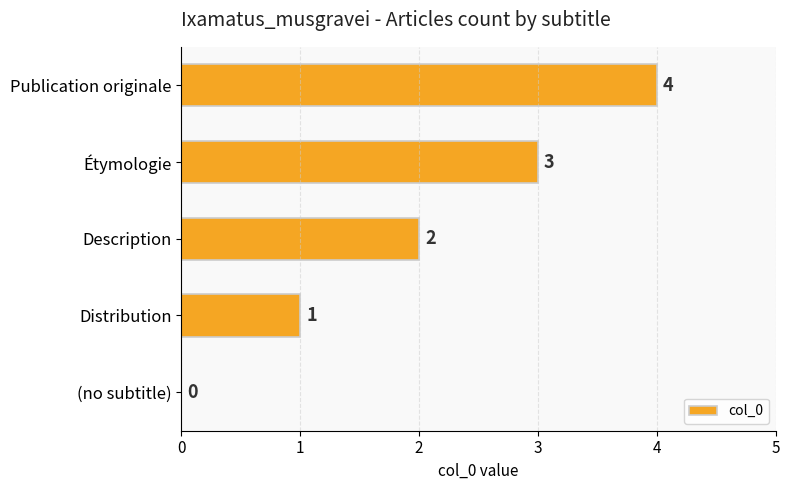

Which label corresponds to the largest value in the chart?

Publication originale